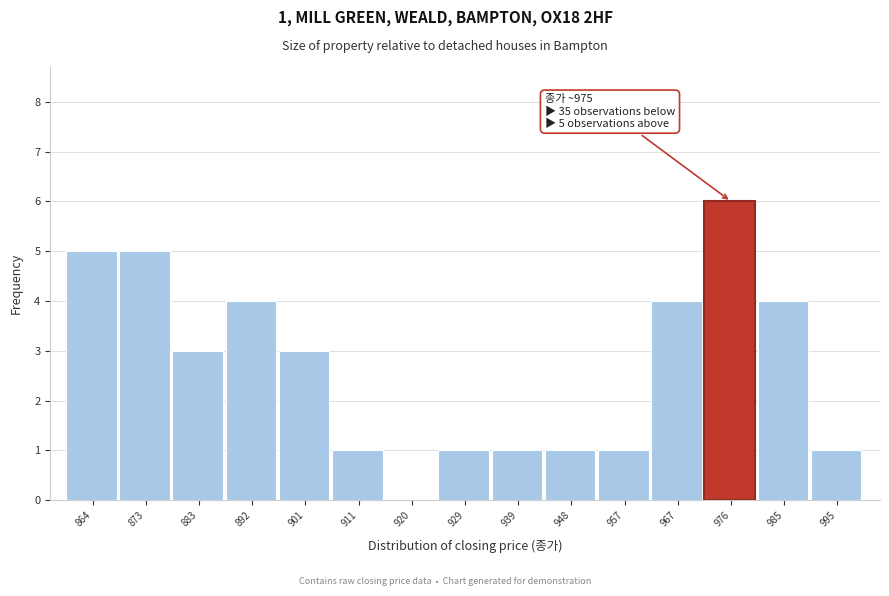

Over which range of the x-axis is the bar tallest?

972 to 981